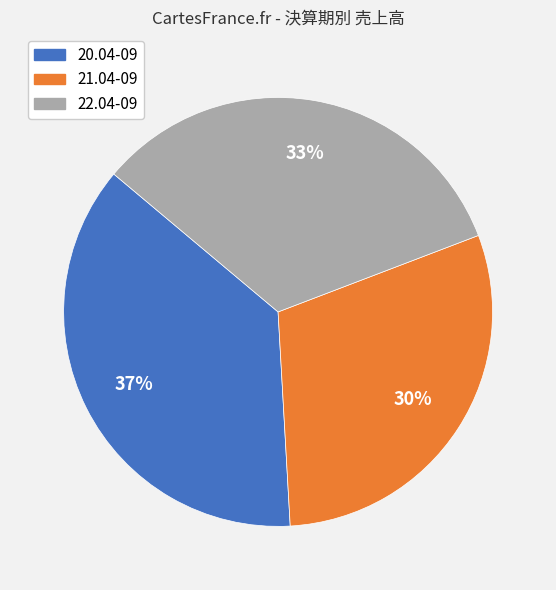

Does 20.04-09 represent more than half of the total?

No